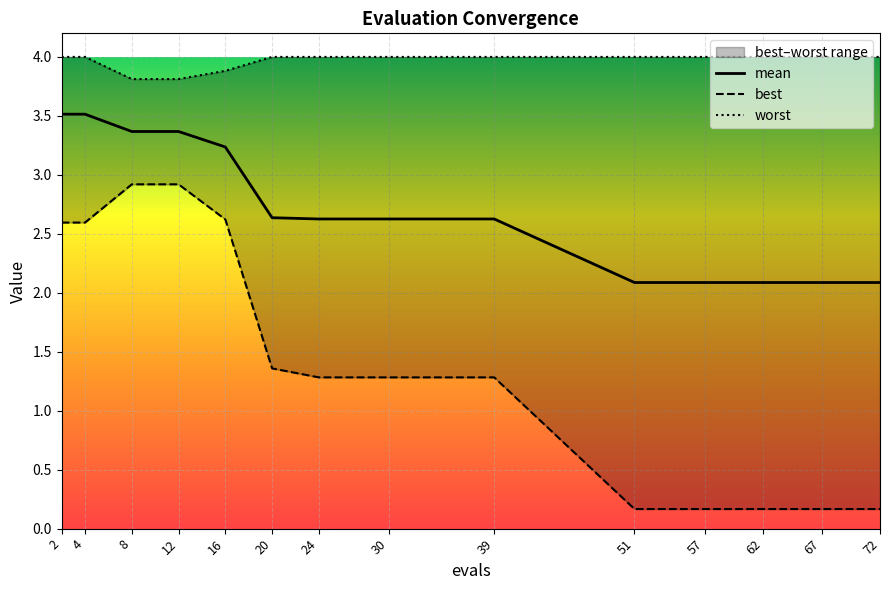

List the series in order of their peak value, lowest first.

best, mean, worst